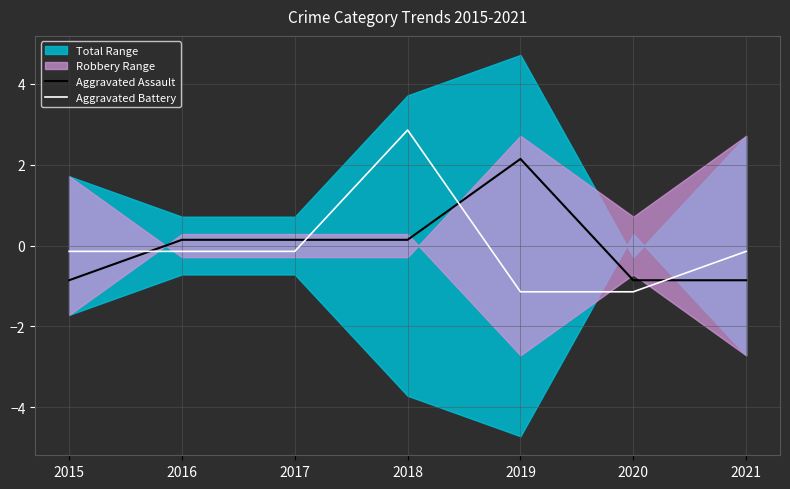

What is the value of the Aggravated Assault point at the 4th from the left?

0.1